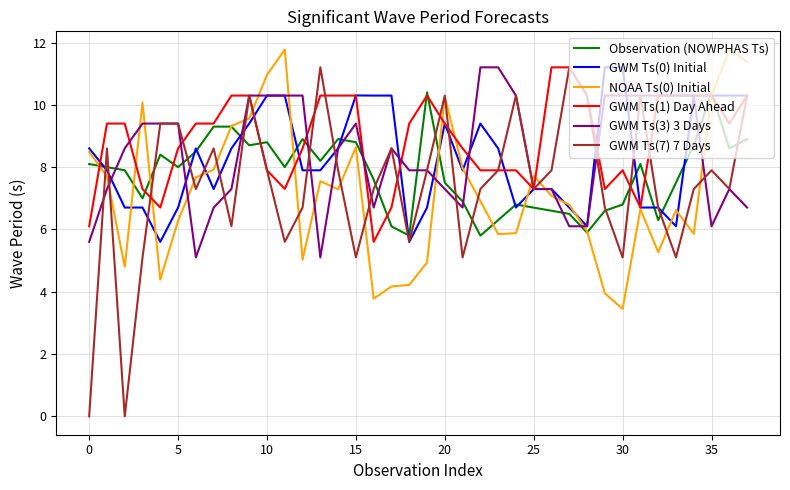

What is the minimum value for GWM Ts(1) Day Ahead?

5.6